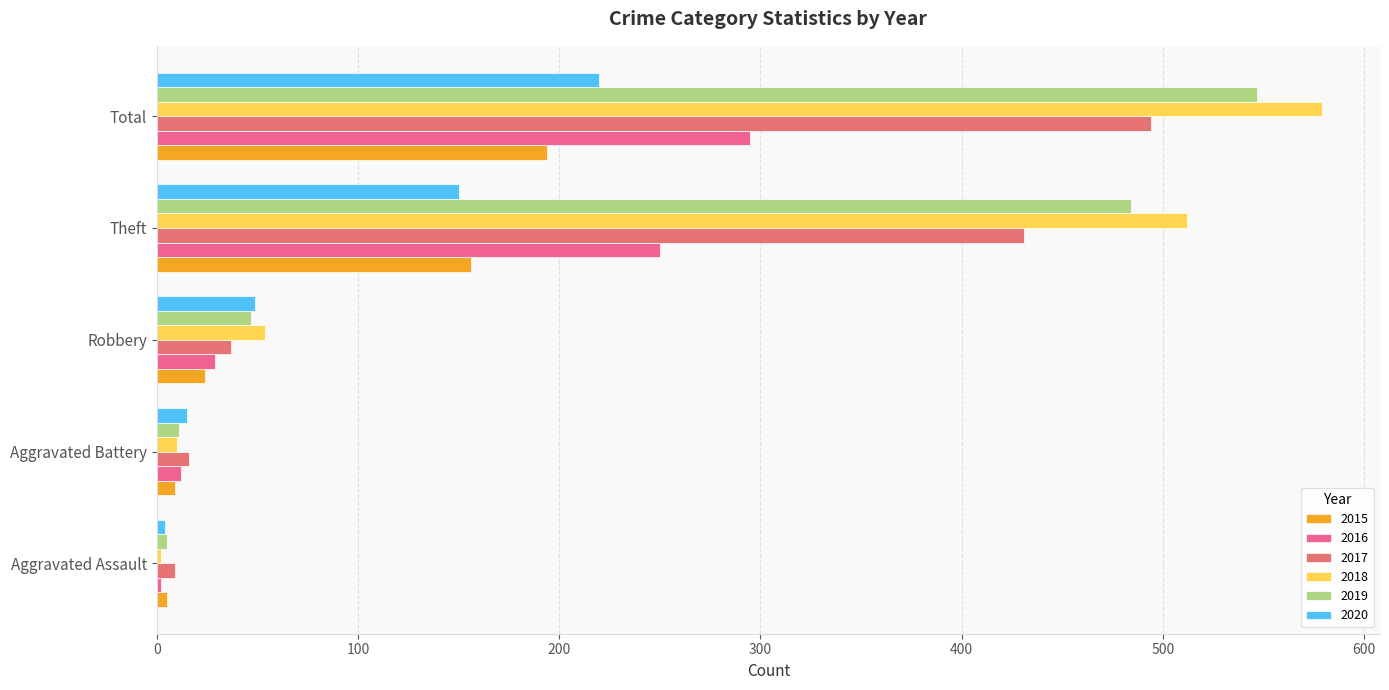

What position from the left is Aggravated Battery?

2